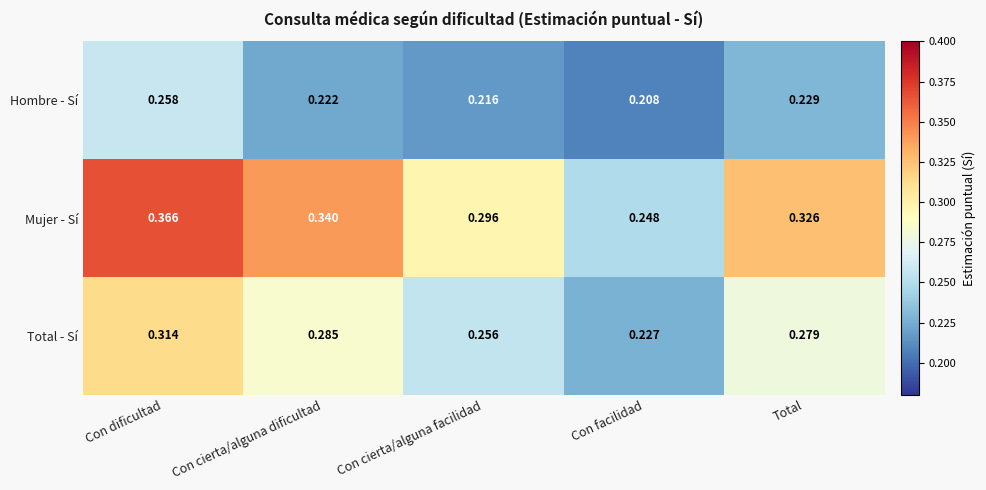

Which label corresponds to the smallest value in the chart?

Con facilidad